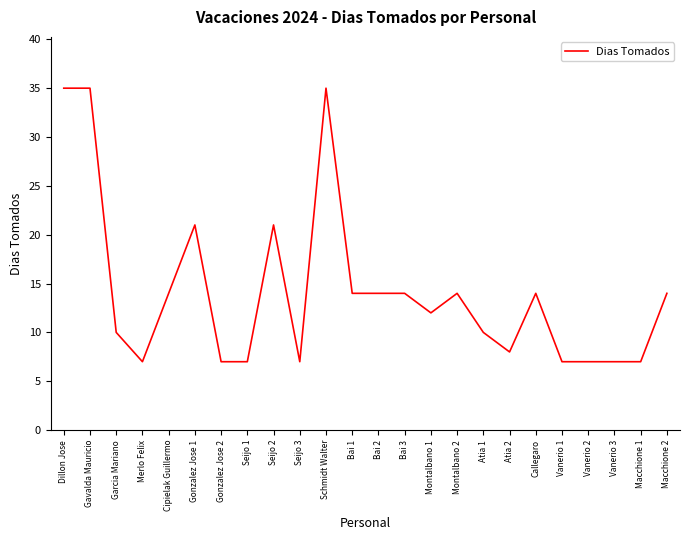

What is the smallest value displayed?

7